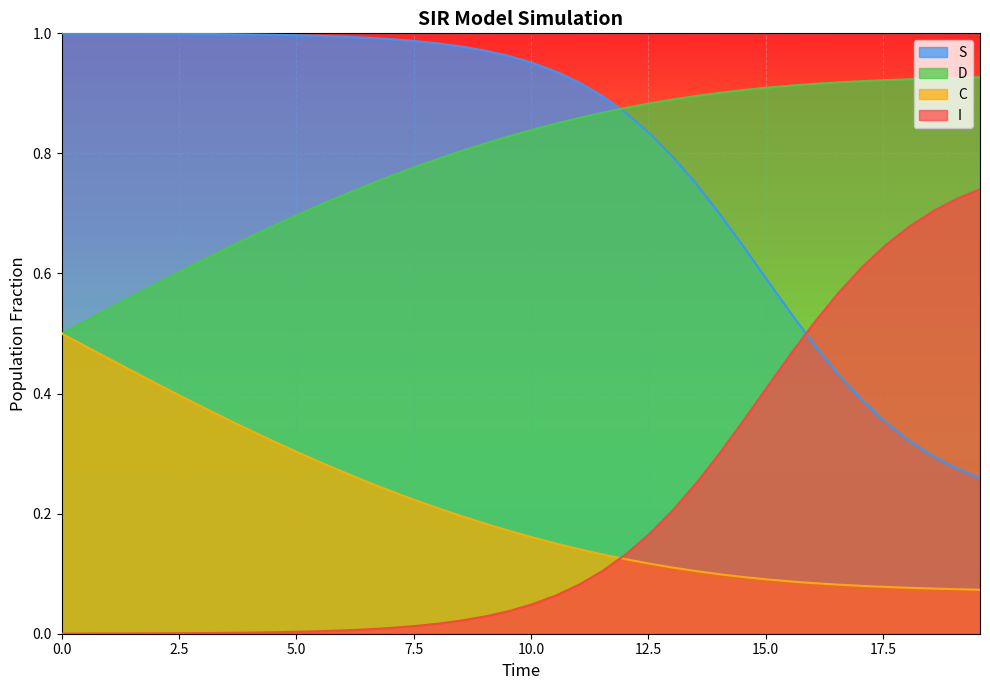

True or false: D has more than 1 points higher than both neighbors.

False